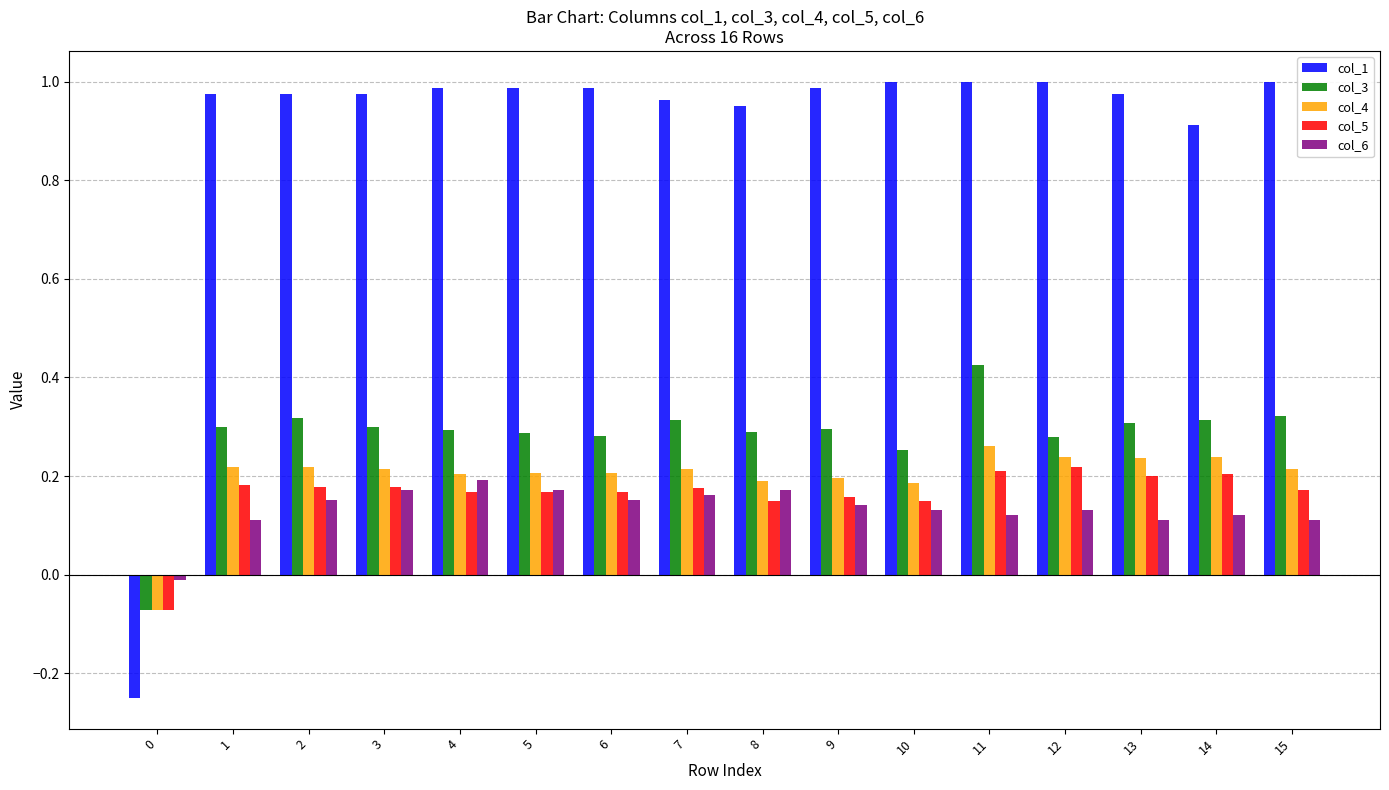

Does the chart contain any negative values?

Yes